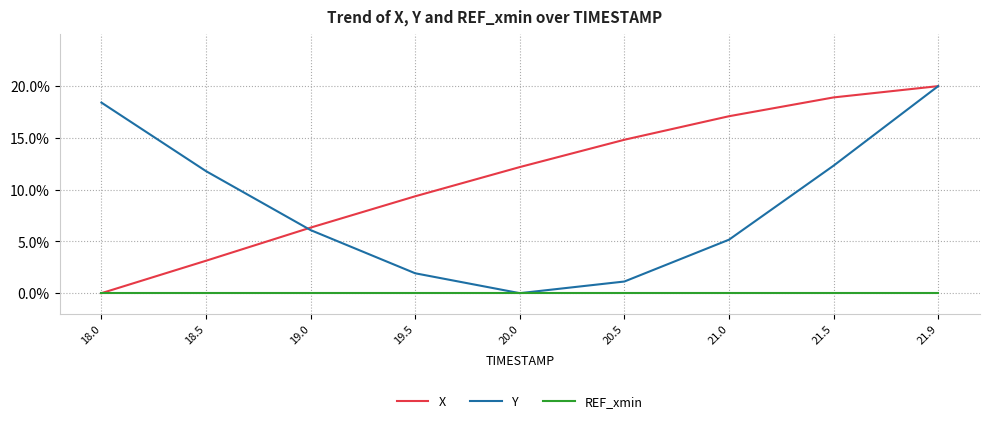

What is the difference between the highest and lowest values at 20.0?

12.2